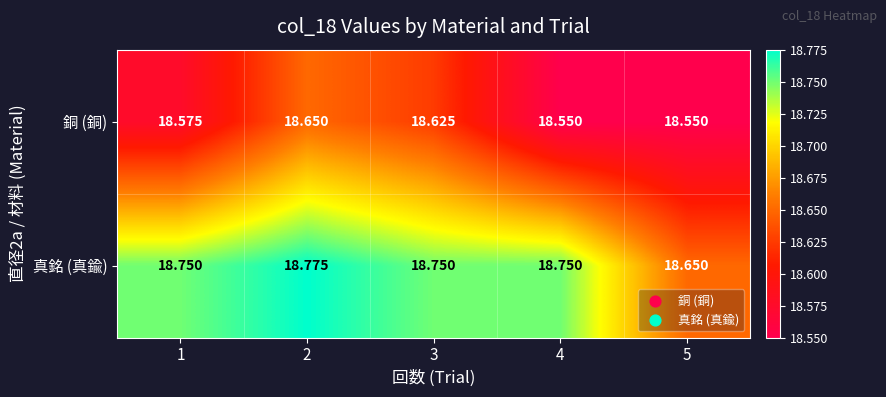

Between 1 and 3, which series saw the biggest shift?

銅 (銅)